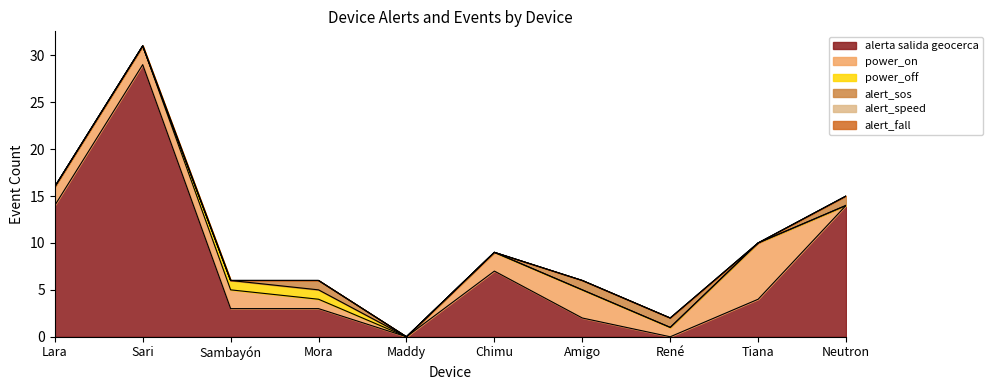

Which category has the lowest value across all series?

Maddy